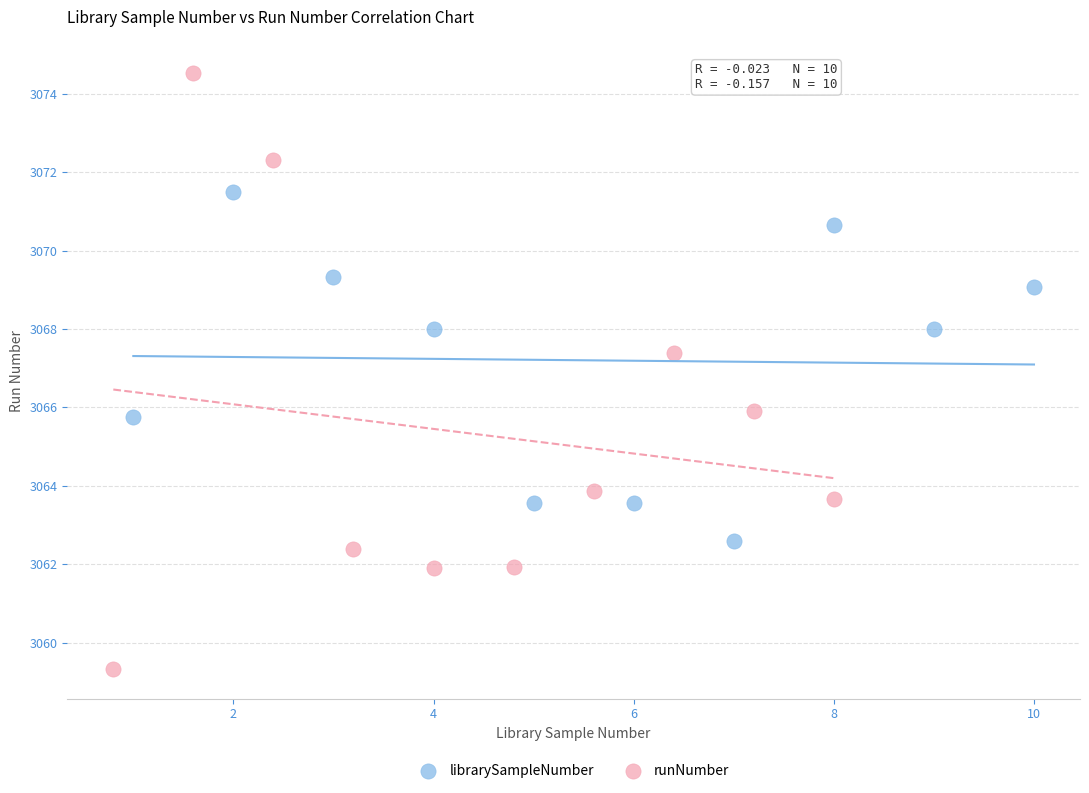

Which series reaches the maximum Y coordinate?

runNumber